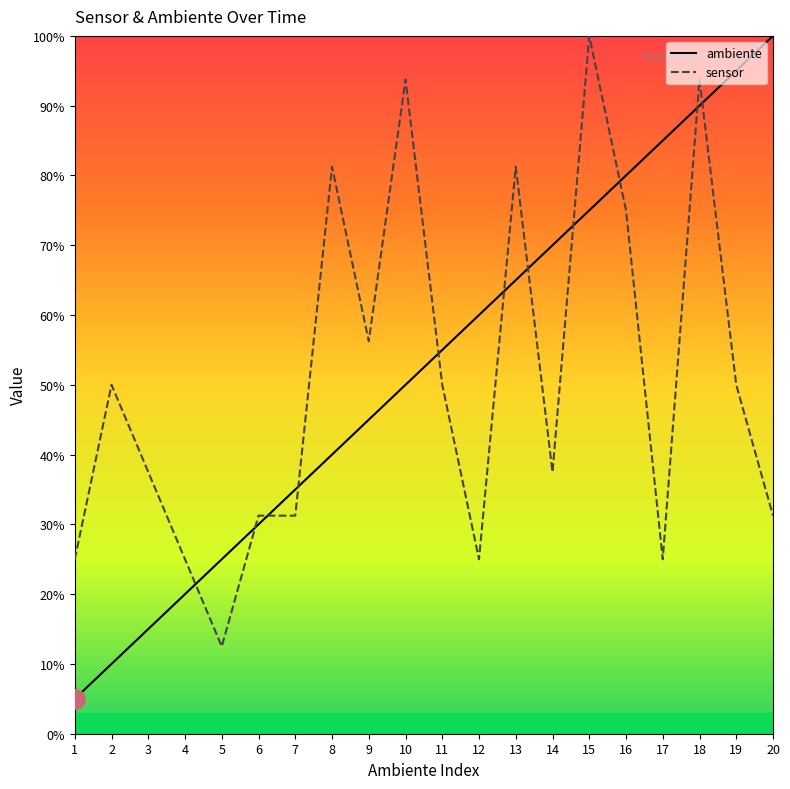

Is the value of ambiente at 17 greater than the value of sensor at 19?

Yes